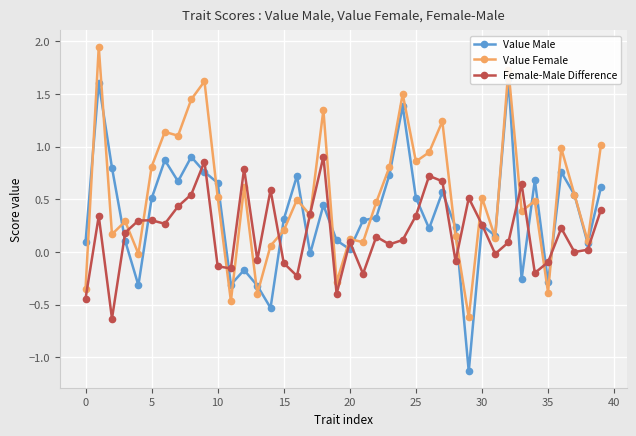

What is the minimum value for Female-Male Difference?

-0.6